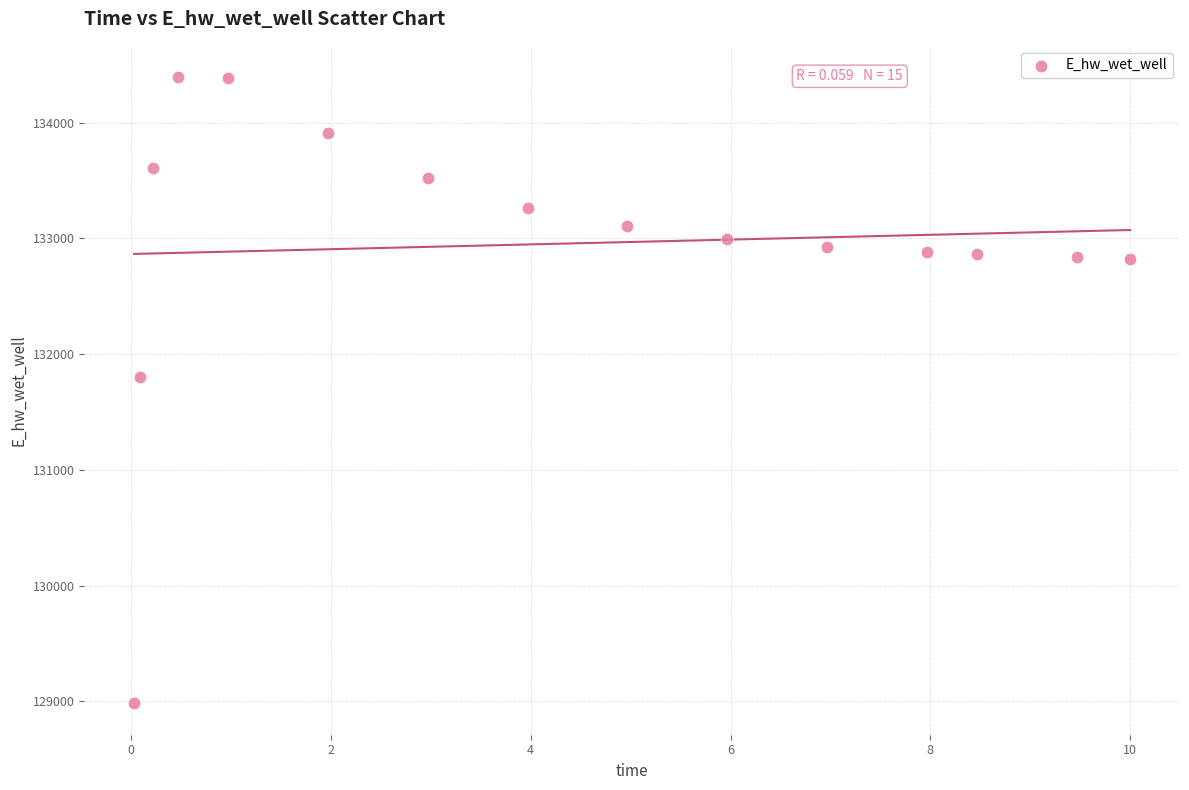

What Y value in the scatter plot is closest to 131687?

131804.3